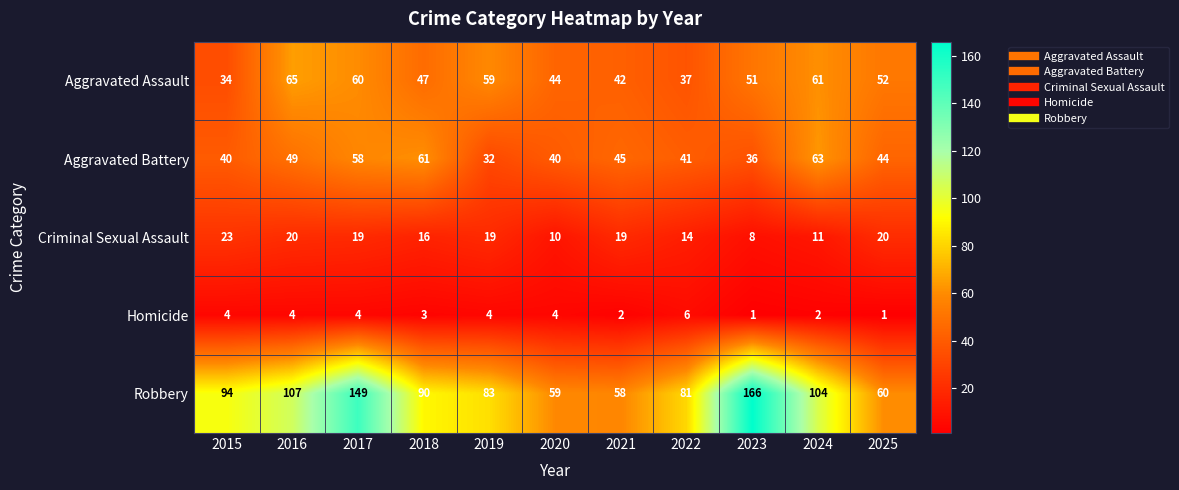

The value of Homicide at 2018 is 3. True or false?

True